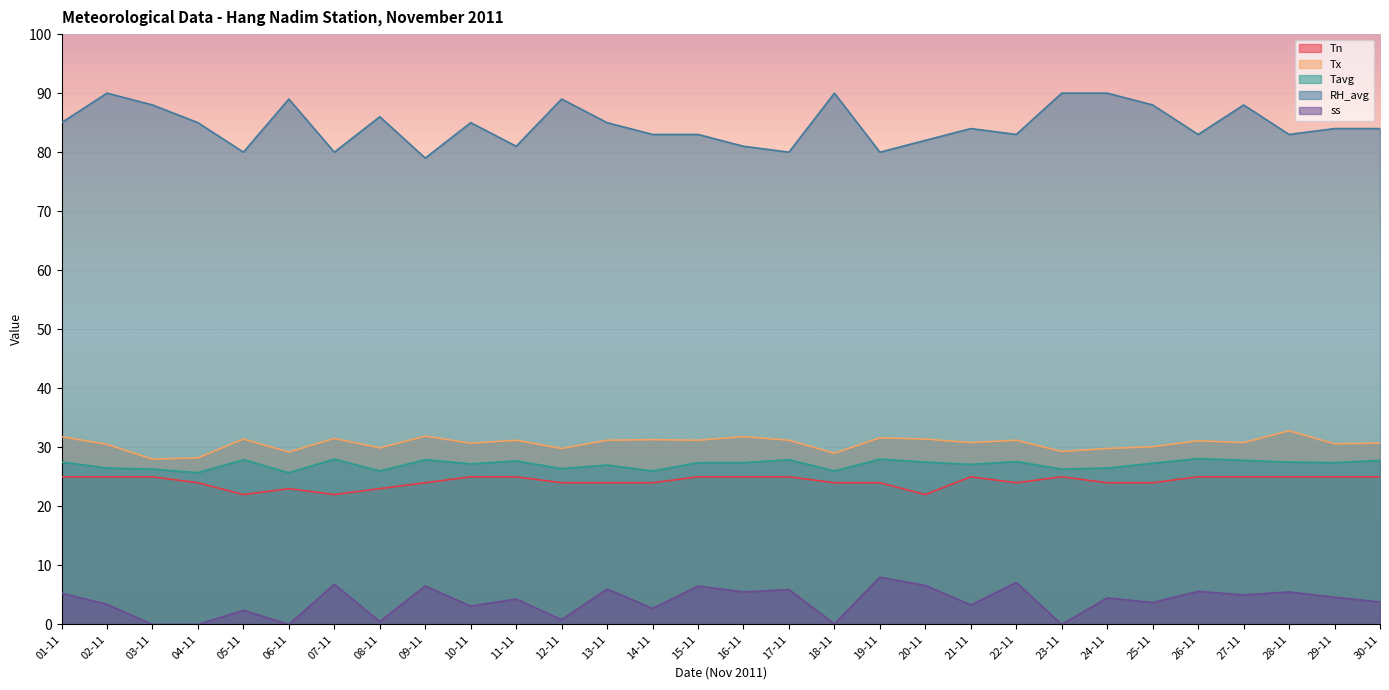

True or false: Tavg and ss intersect in this chart.

False